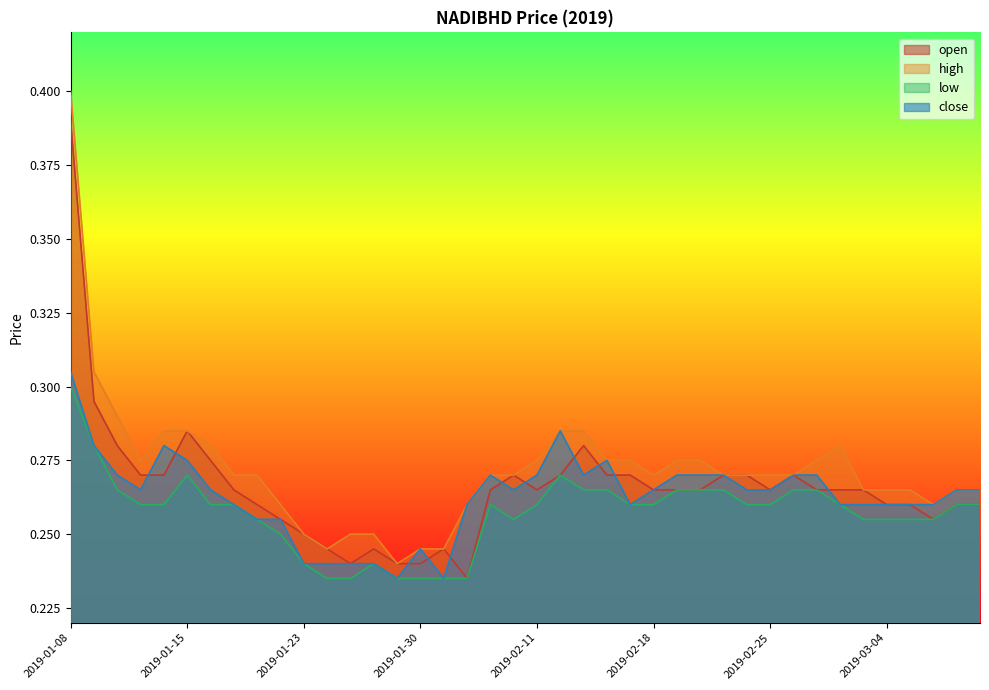

What value does the low series have at 2019-01-22?

0.2